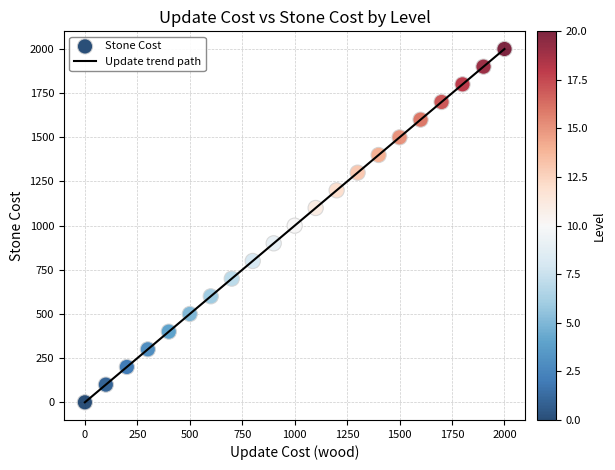

What is the difference between the maximum and minimum values?

2000